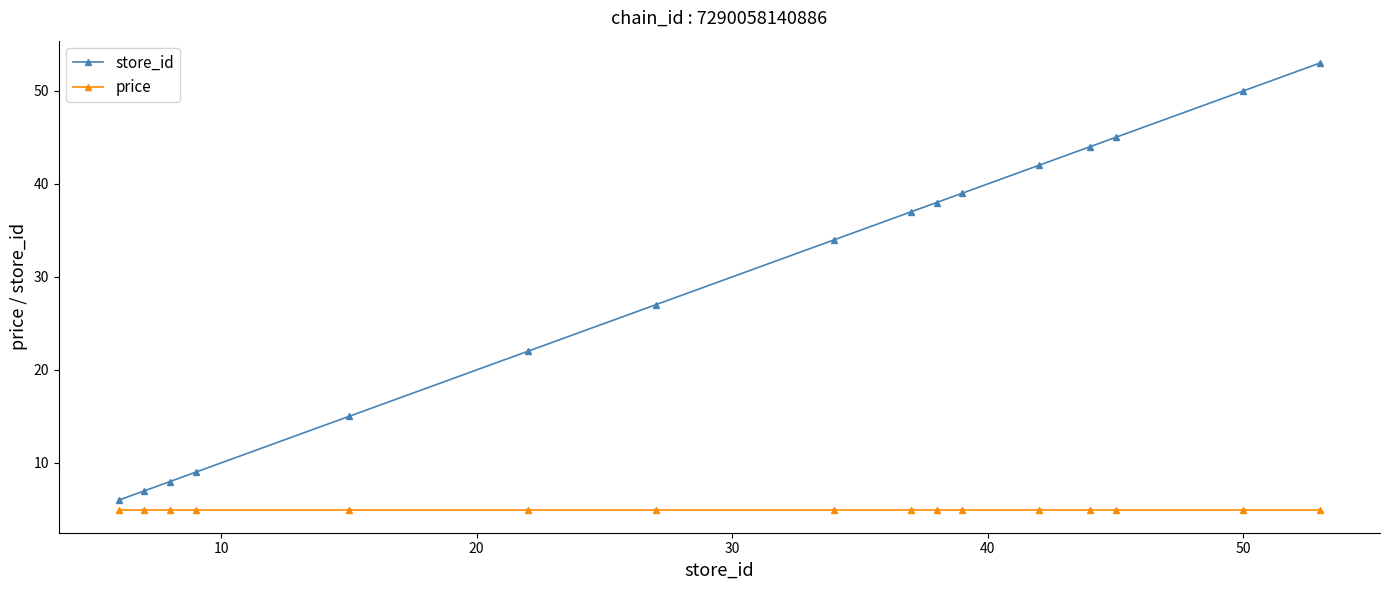

How many data points in store_id are less than 37?

8